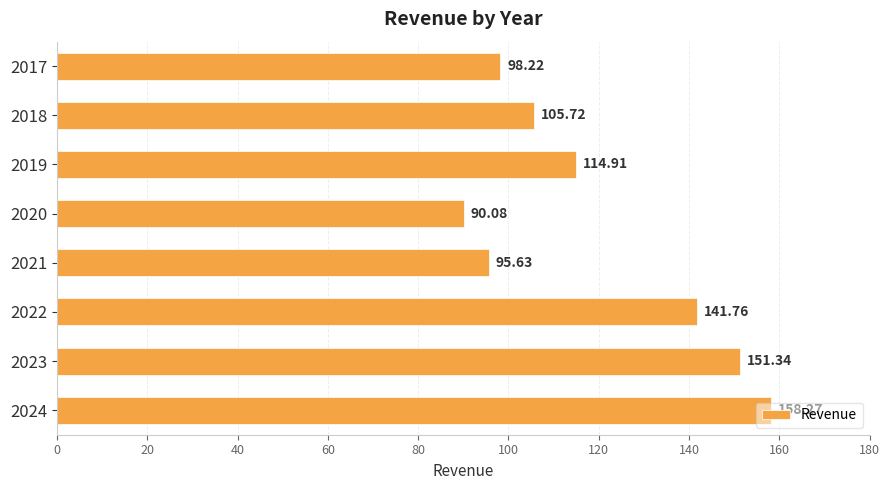

Which has a higher value, 2023 or 2021?

2023